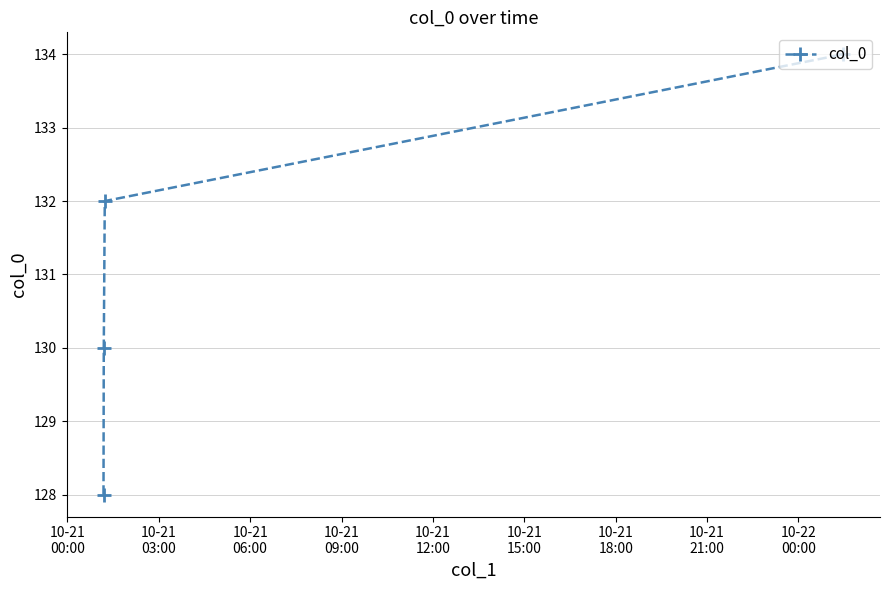

What is the greatest value displayed?

134